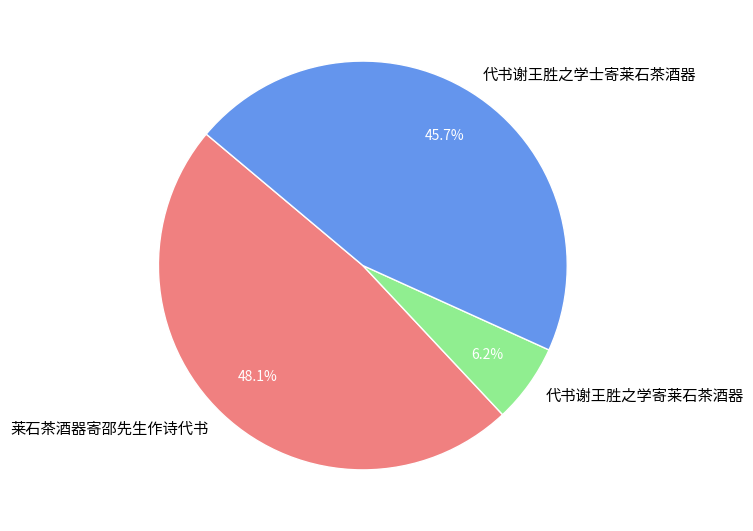

What percentage is the 莱石茶酒器寄邵先生作诗代书 slice, to the nearest percent?

48%